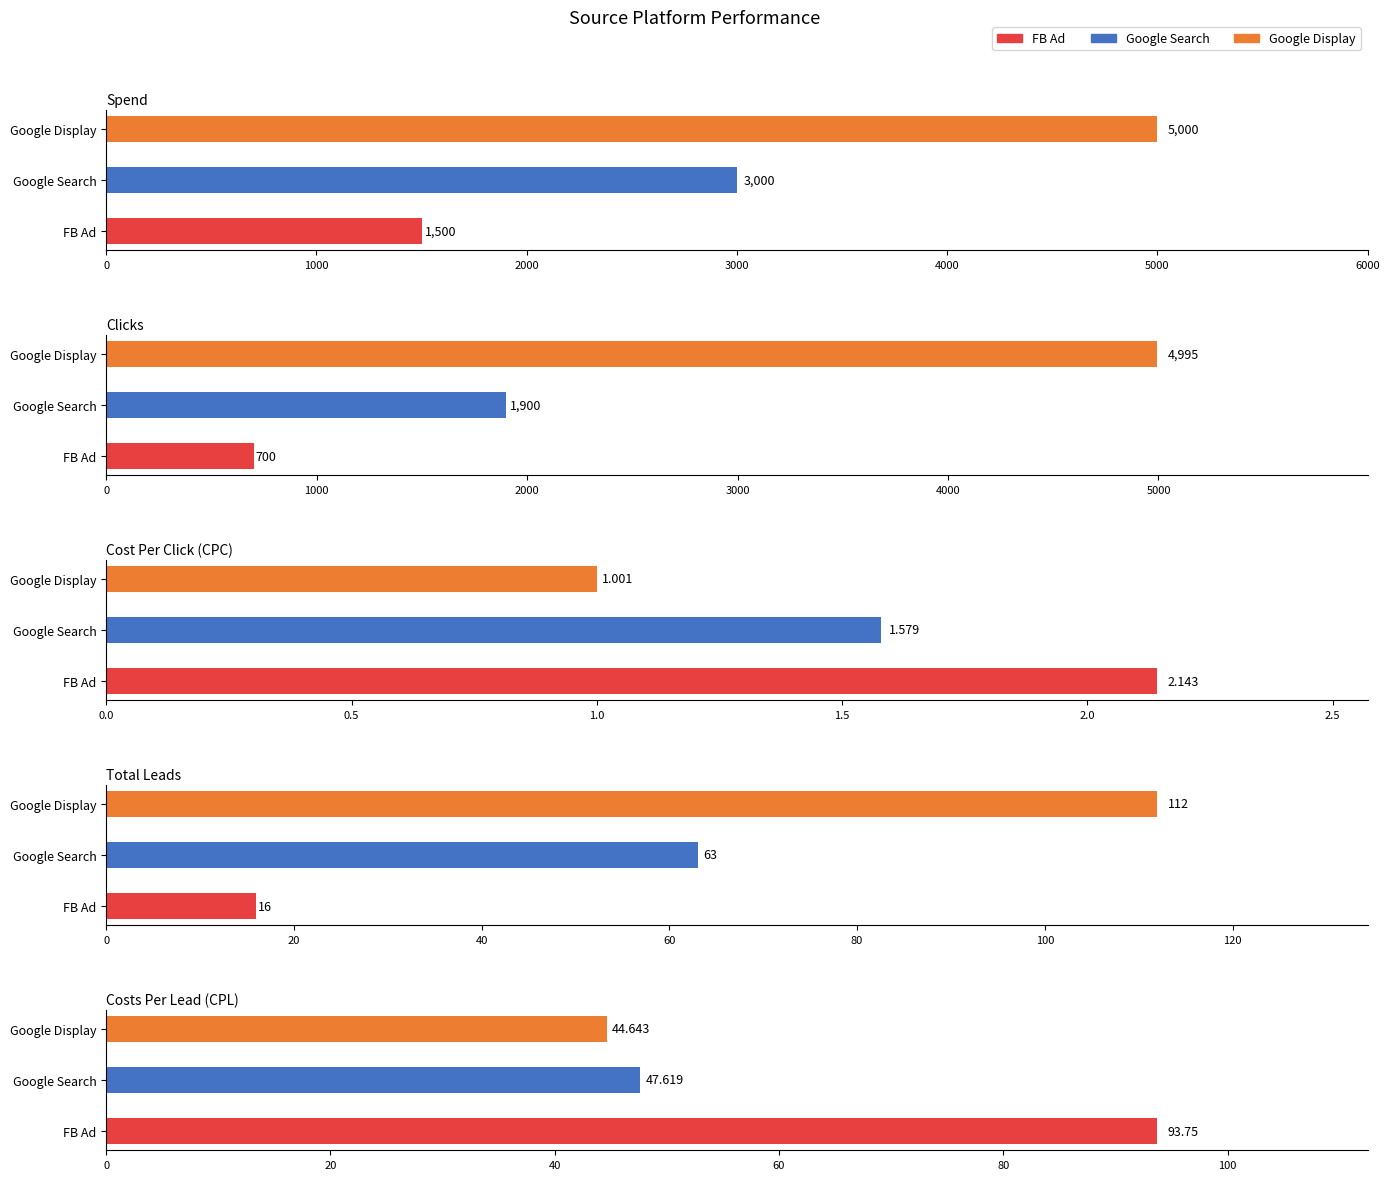

Which series changed the most between Spend and Costs Per Lead (CPL)?

Google Display